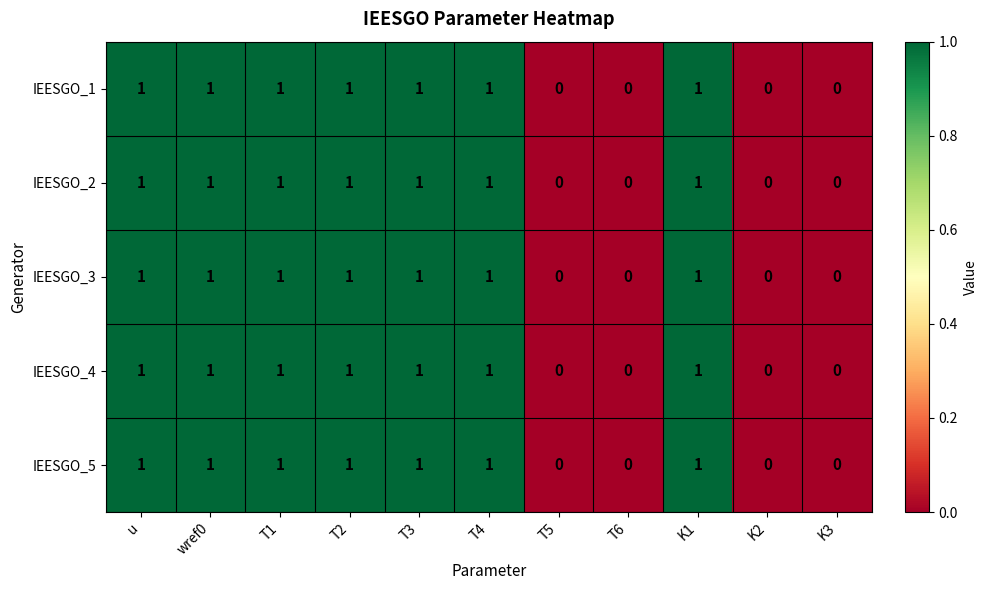

How many categories are shown in the chart?

11